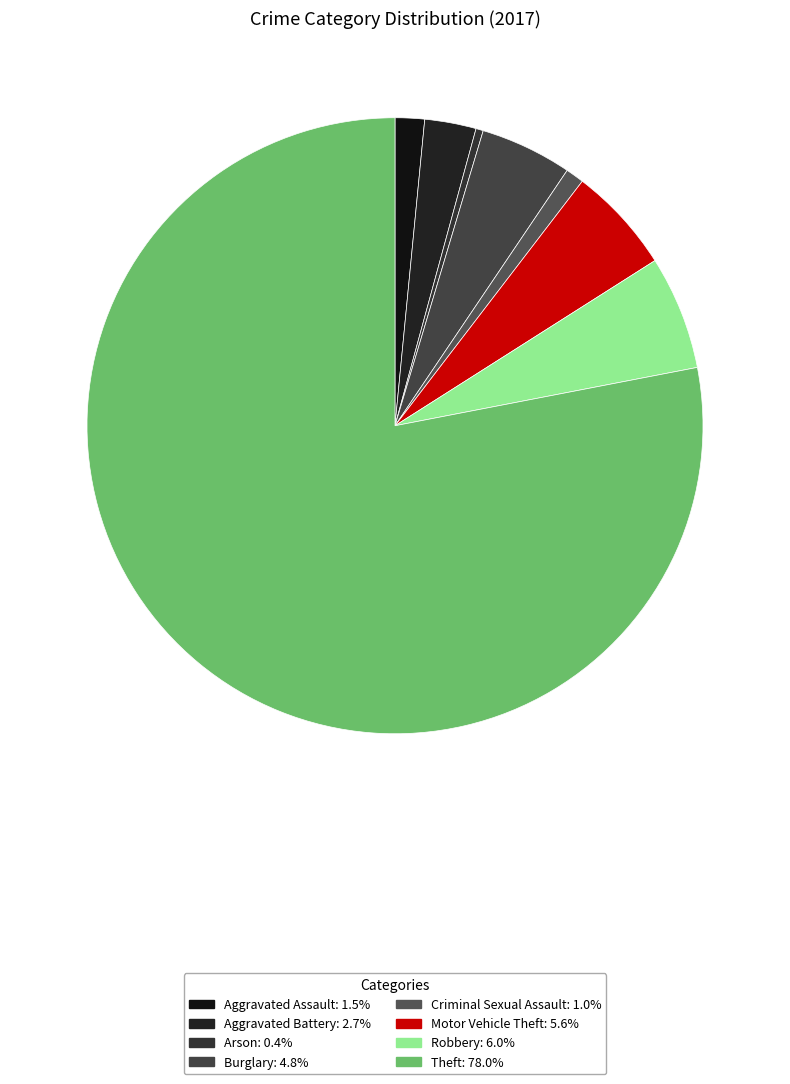

Which slice is the largest?

Theft